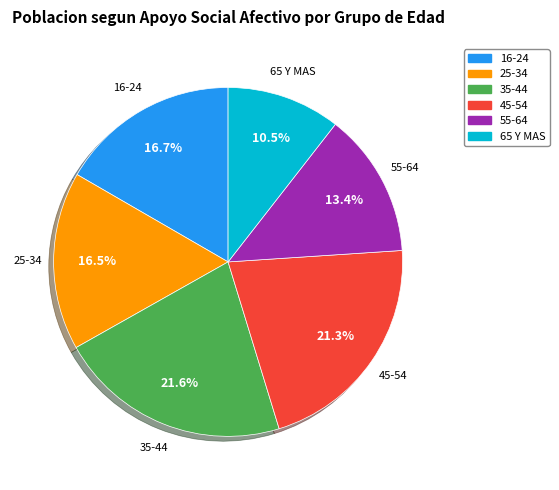

To the nearest percent, what is the difference between the largest and smallest slice percentages?

11%